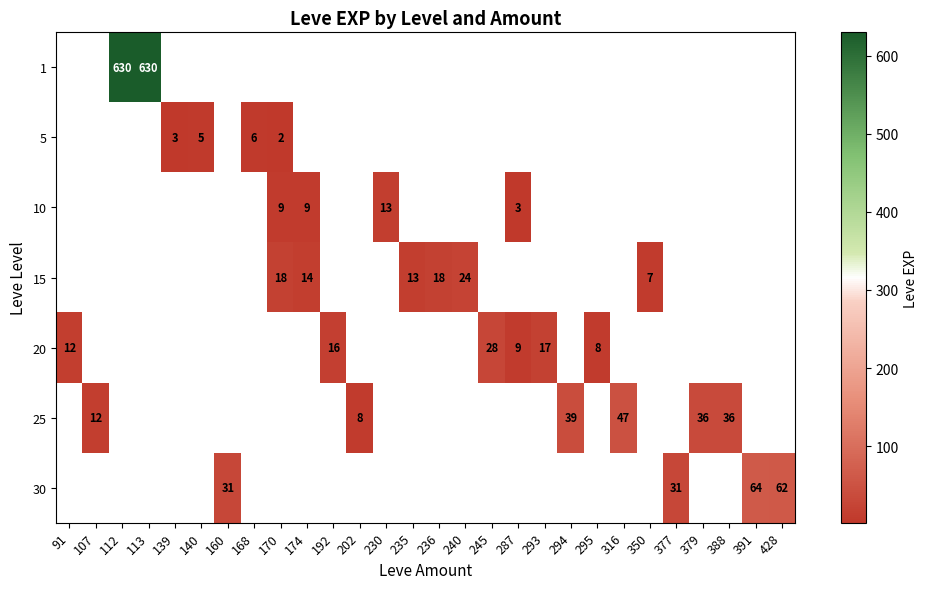

The 15 series shows 24 at 240. True or false?

True